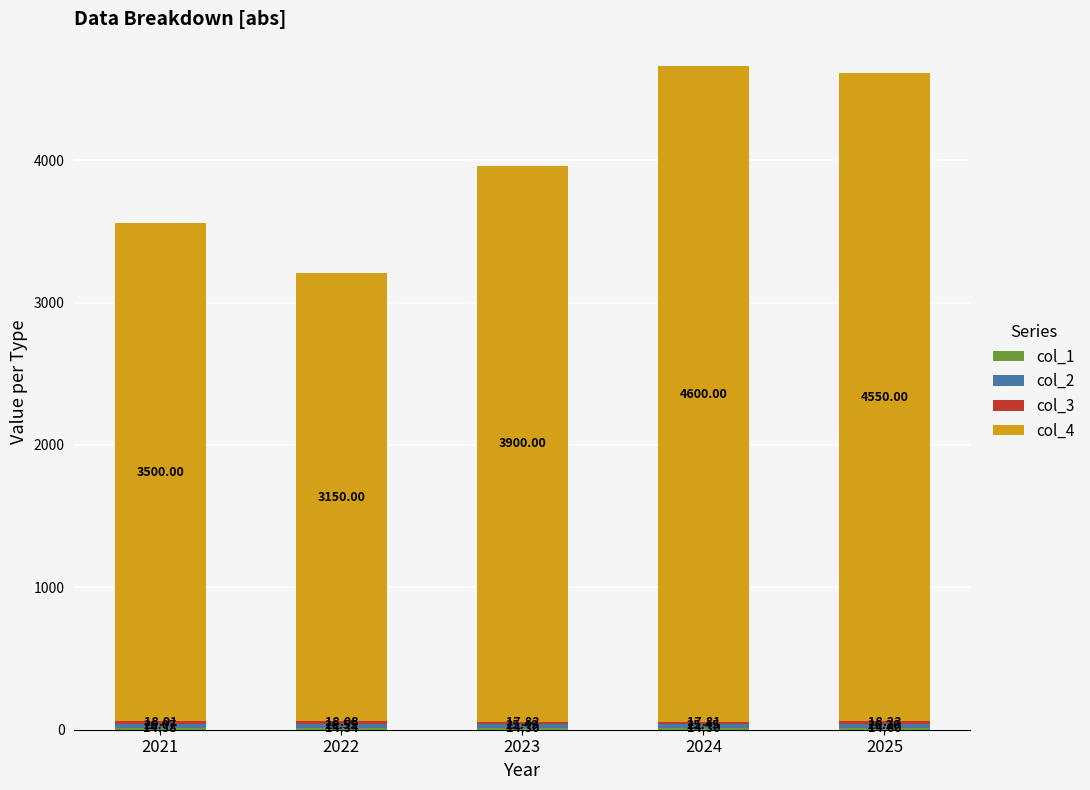

Count the number of categories in the chart.

5